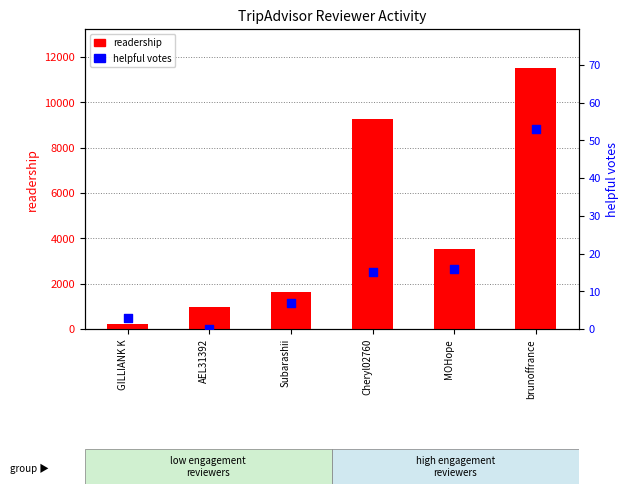

Which series contains the lowest Y value?

helpful votes